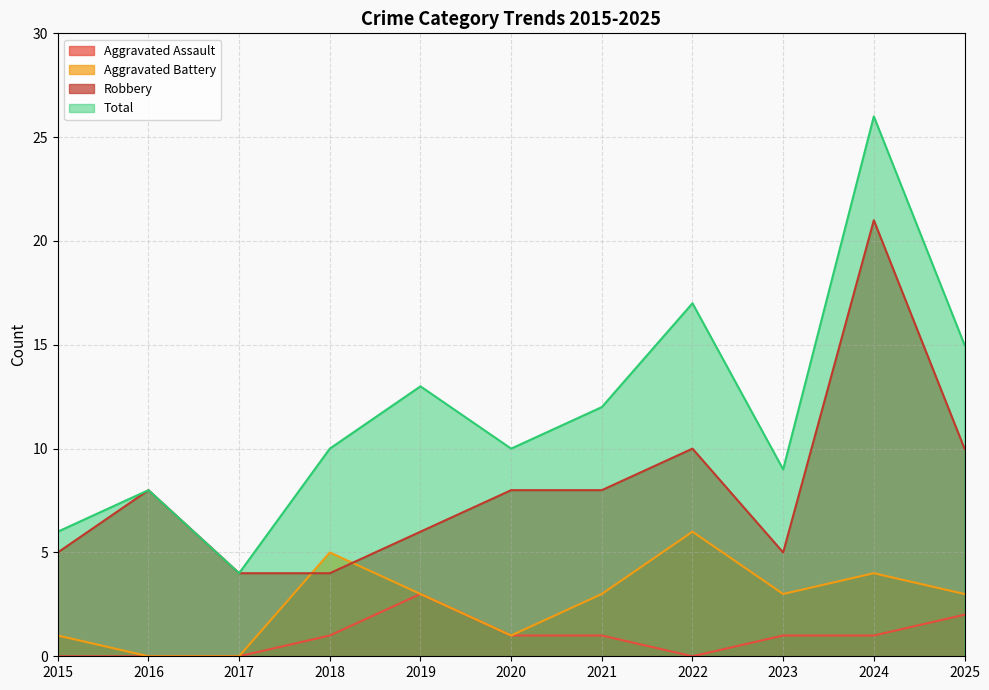

True or false: Total has a value of 4 at 2015.

False